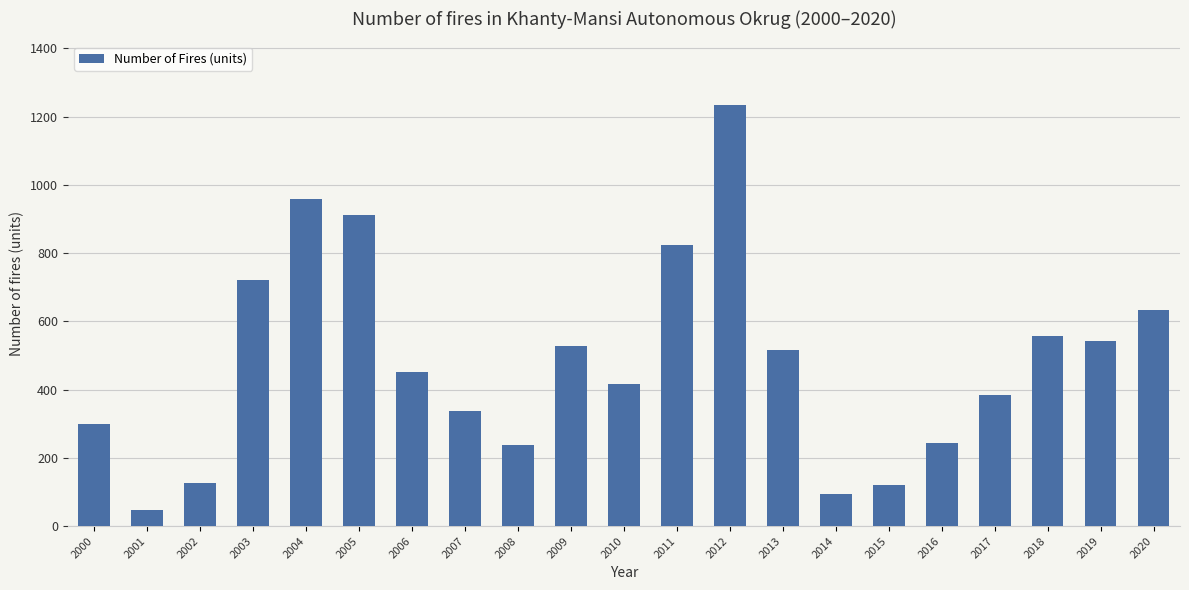

Which category has the lowest value across all series?

2001